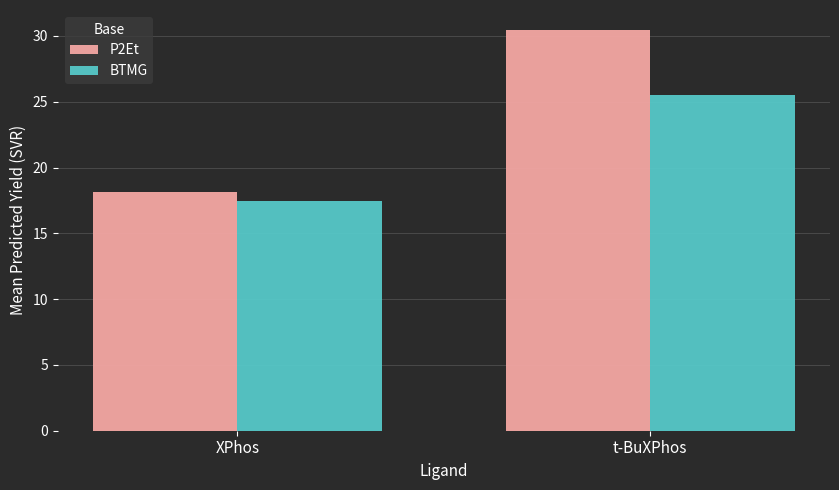

At which label does BTMG reach its peak?

t-BuXPhos